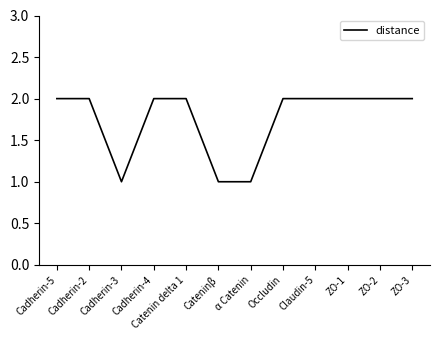

Reading left to right, transcribe all the data shown in this chart.

2	2	1	2	2	1	1	2	2	2	2	2